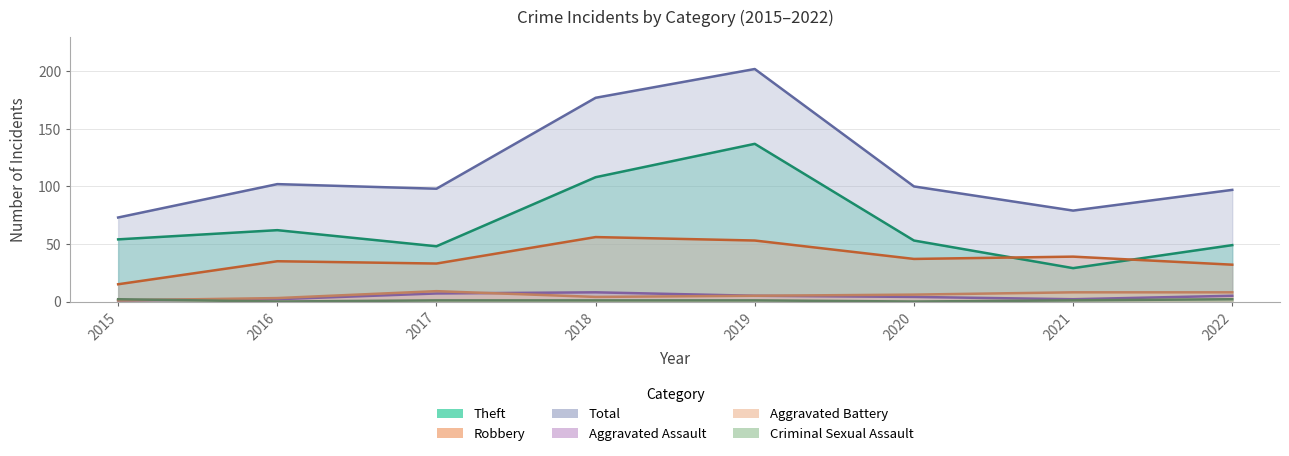

Count the Aggravated Battery values in the range 4 to 8.

5